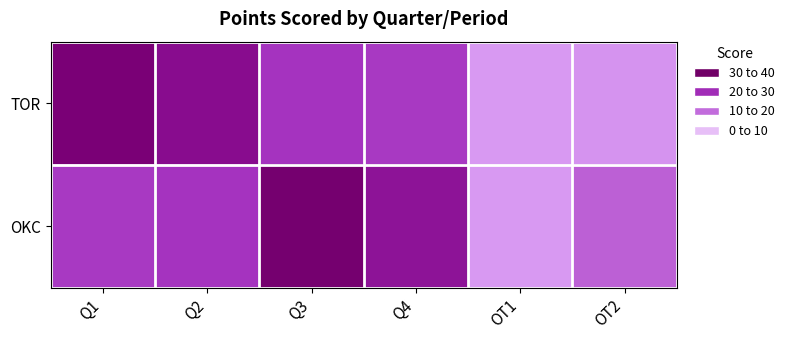

At how many categories does at least one series exceed 33?

1